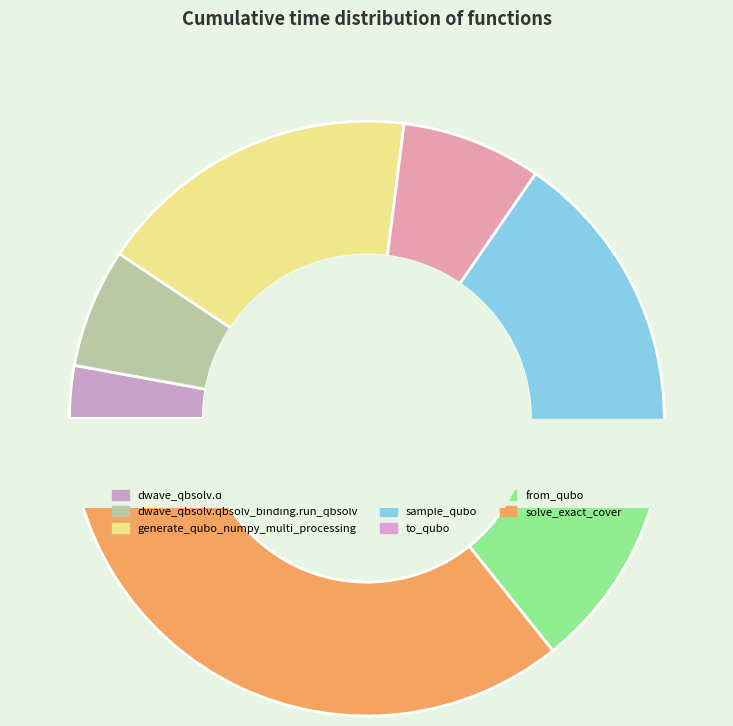

Between solve_exact_cover and to_qubo, which is larger?

solve_exact_cover